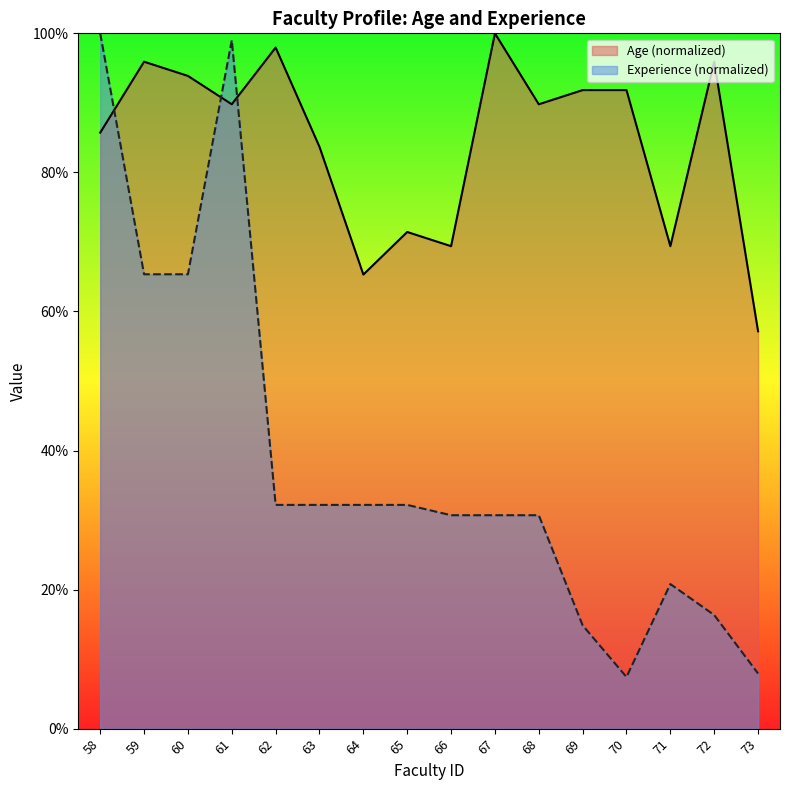

Reading left to right, extract all data points from this chart.

Age: 85.7	95.9	93.9	89.8	98.0	83.7	65.3	71.4	69.4	100.0	89.8	91.8	91.8	69.4	95.9	57.1
Experience (months): 100.0	65.3	65.3	99.0	32.2	32.2	32.2	32.2	30.7	30.7	30.7	14.9	7.4	20.8	16.3	7.9